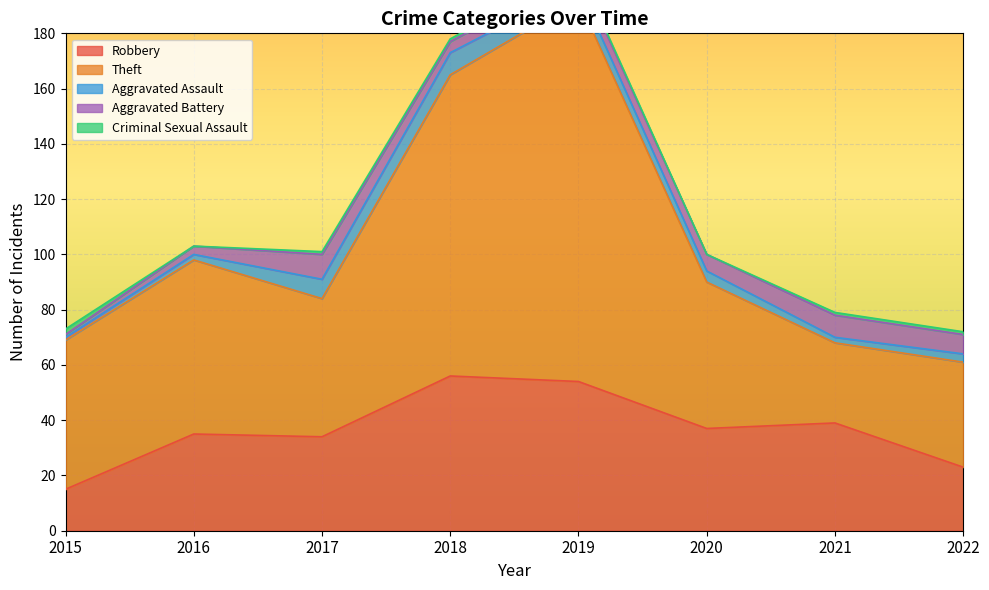

At which category does Aggravated Assault reach its first local peak?

2018